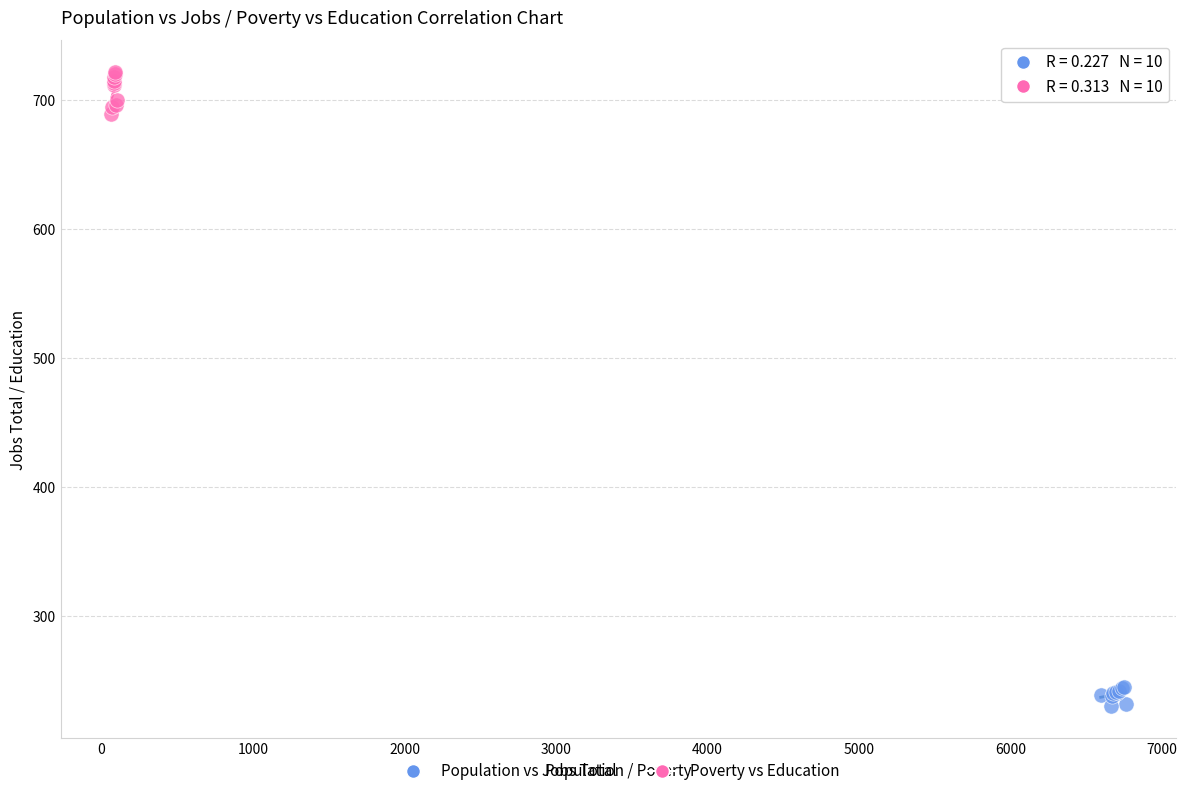

Which series has the largest Y range (max minus min)?

Poverty vs Education